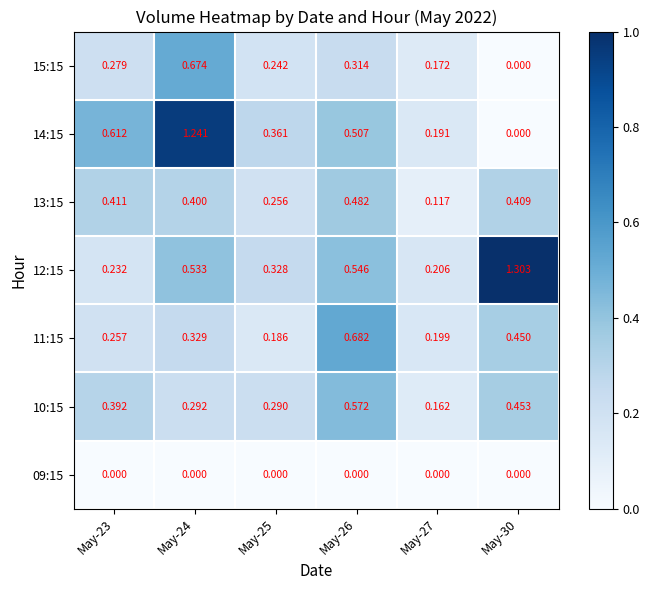

How many categories are shown in the chart?

6